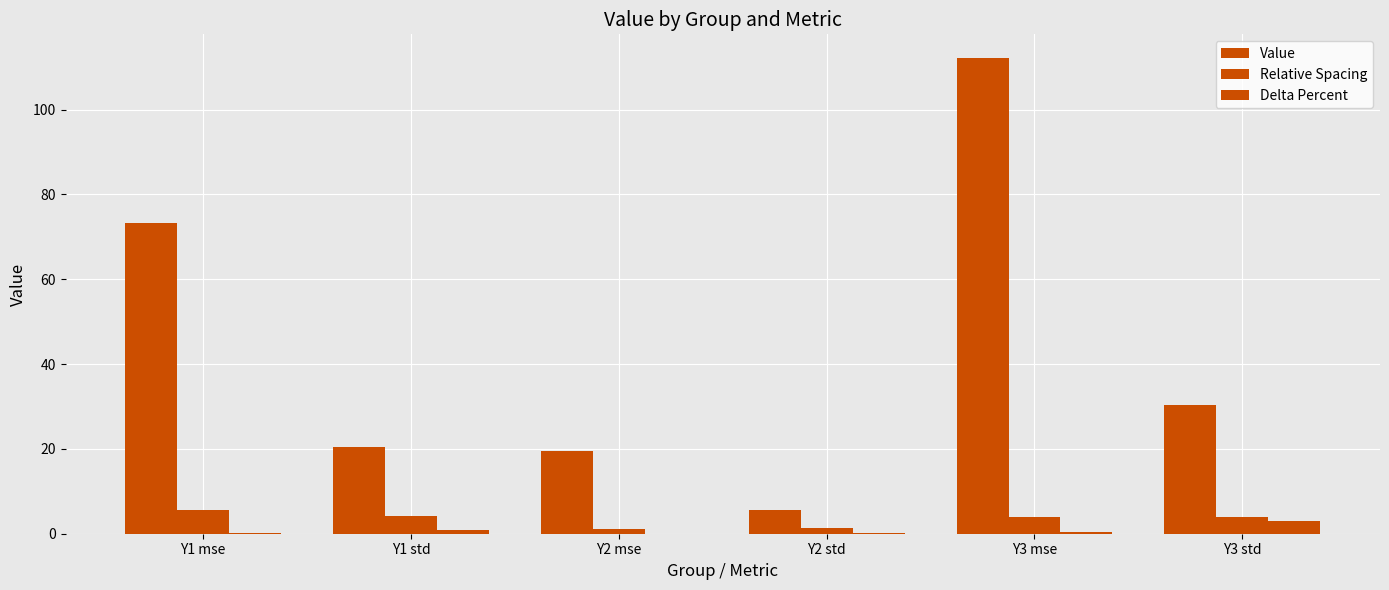

Does the chart contain stacked bars?

No